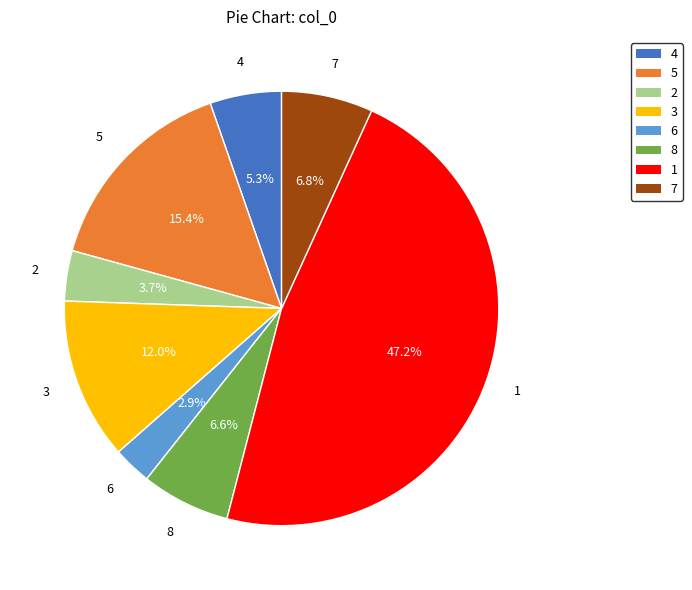

What is the total percentage of 2 and 5?

19.1%